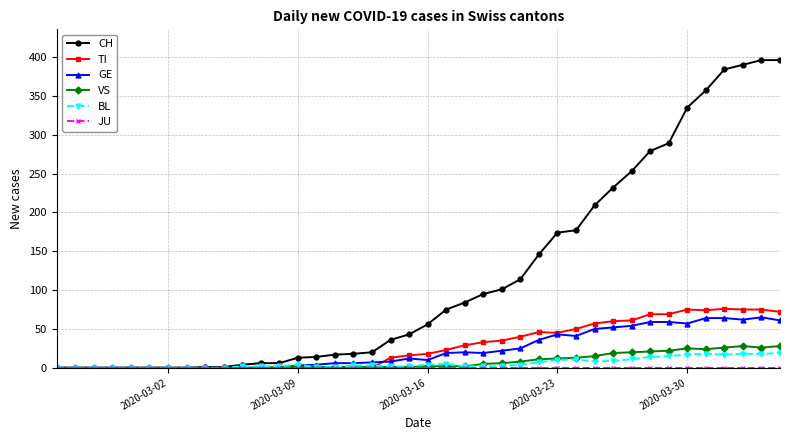

True or false: GE has more than 0 interior local peaks.

True